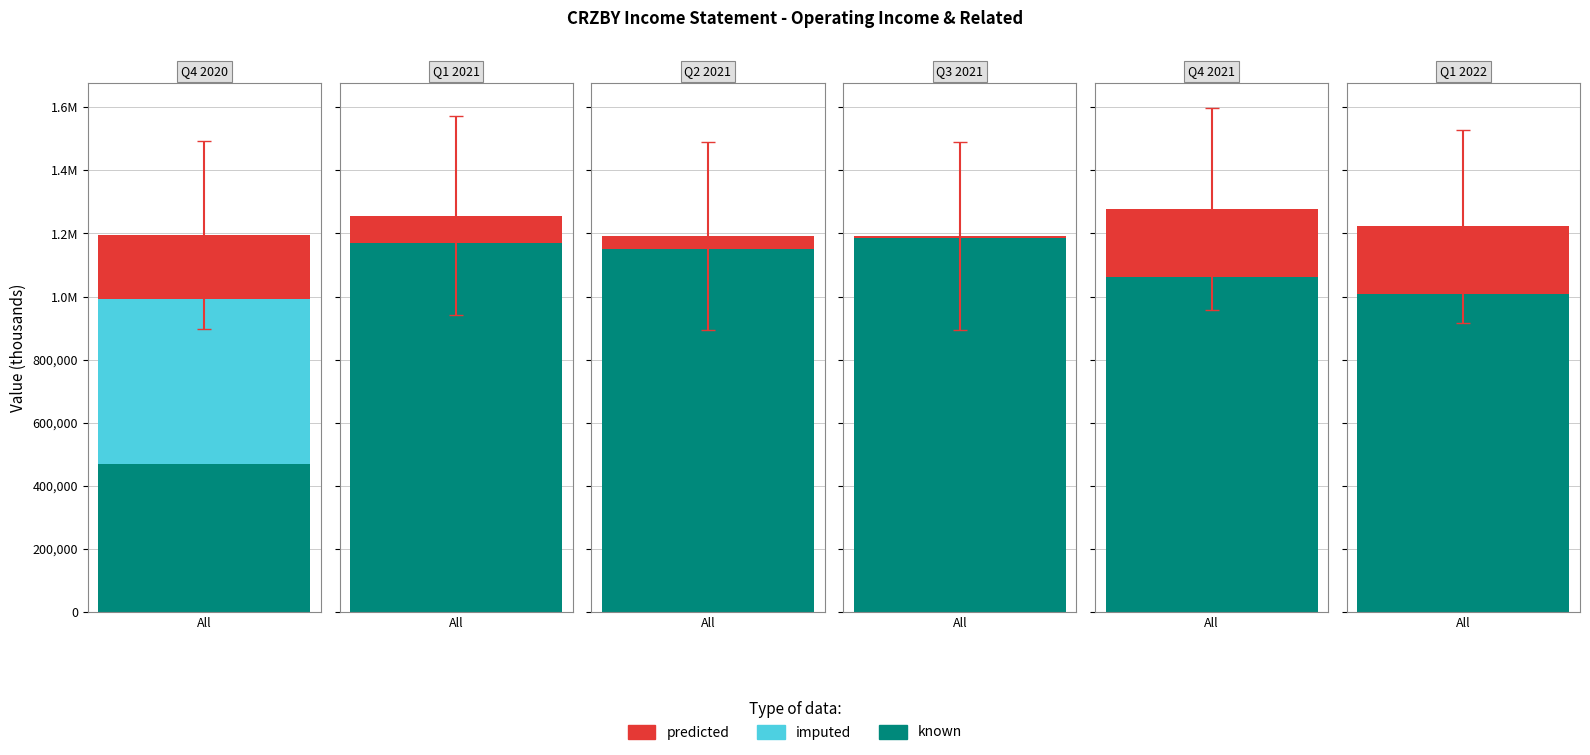

Where is predicted nearest to the value 110400?

2021-03-31